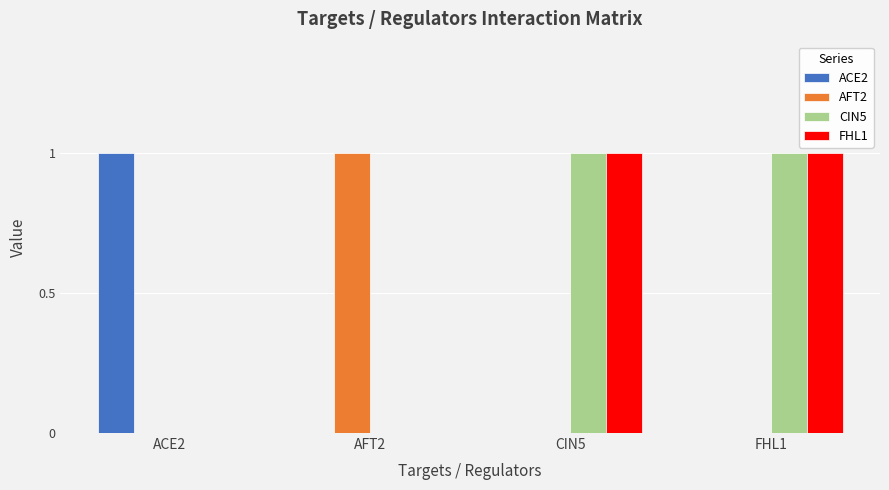

The AFT2 series shows 0 at FHL1. True or false?

True